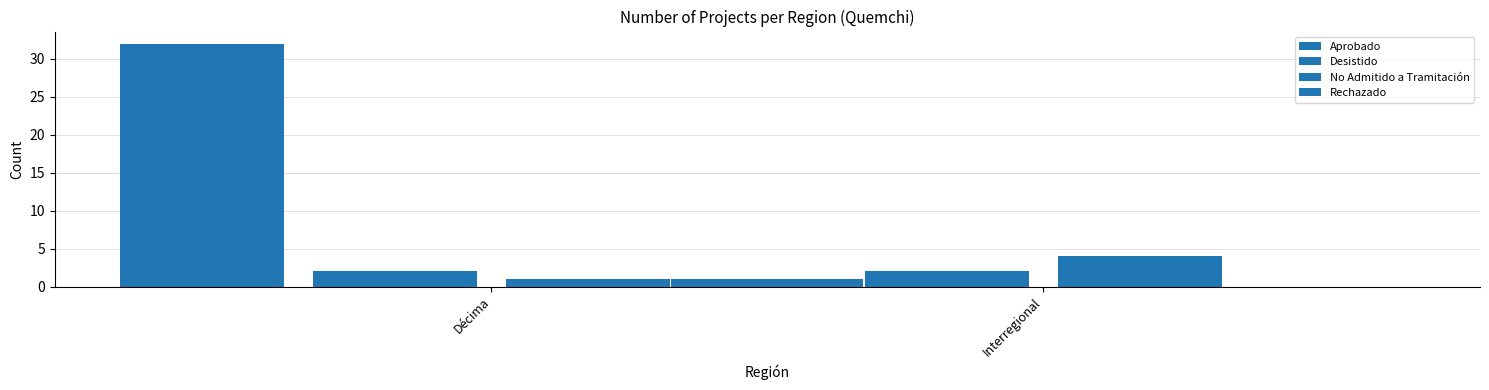

What is the sum of the Rechazado values at Interregional and Décima?

1